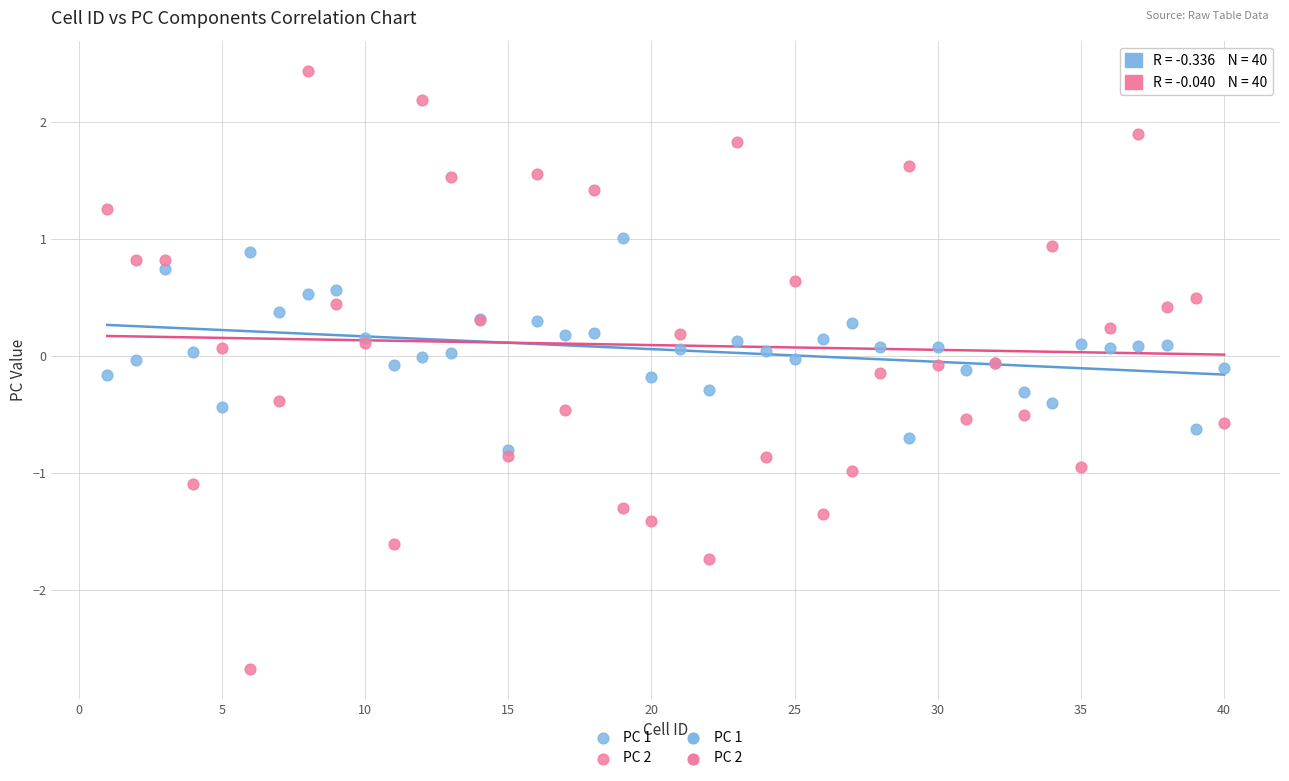

Which series has the largest Y range (max minus min)?

PC 2